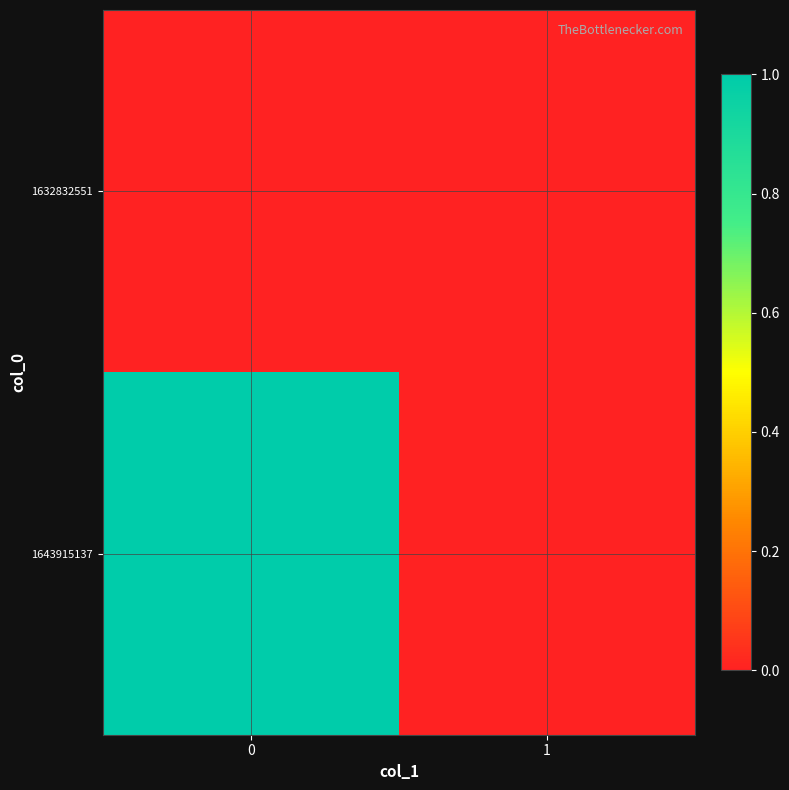

At 0, list the series in order from largest to smallest.

1643915137, 1632832551